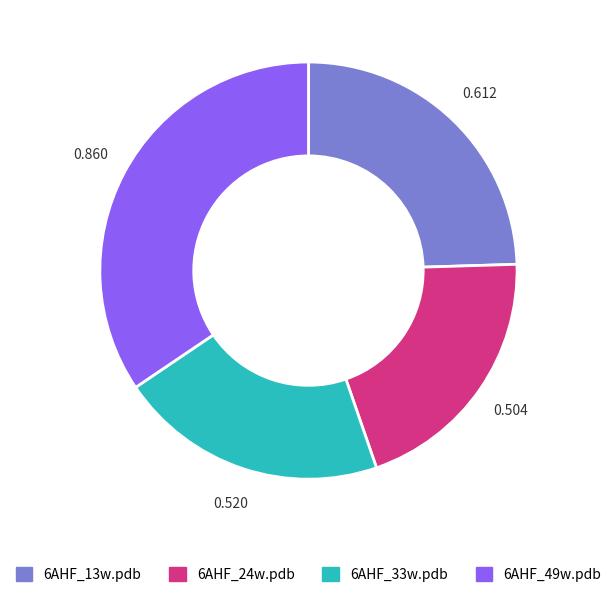

The 6AHF_13w.pdb slice represents 25% of the pie. True or false?

True